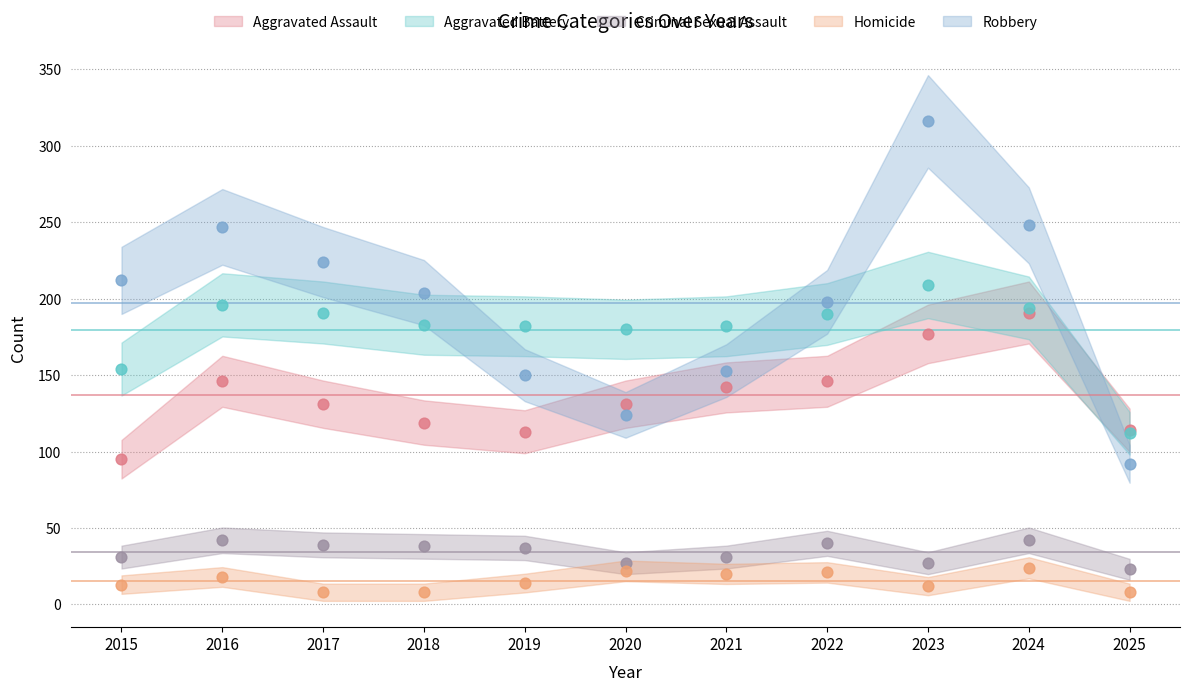

At how many categories does at least one series exceed 218?

4